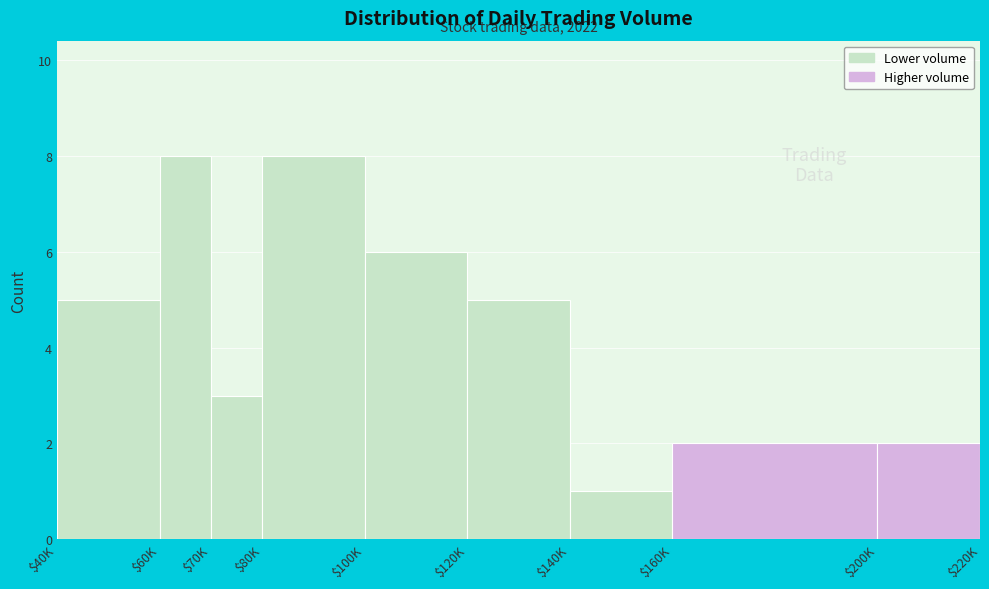

Reading left to right, list all the values displayed in this chart.

5	8	3	8	6	5	1	2	2